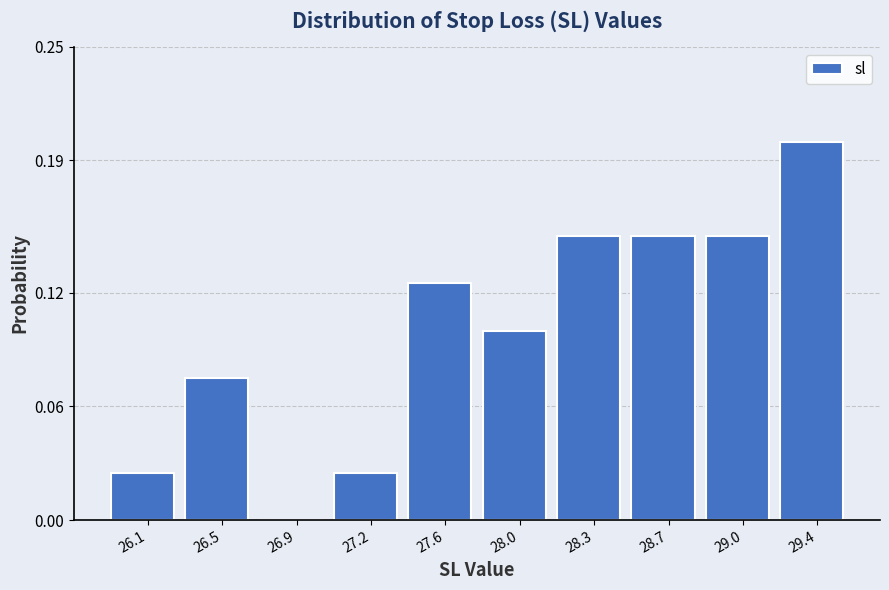

What is the change in value from 26.5 to 28.3?

+0.1